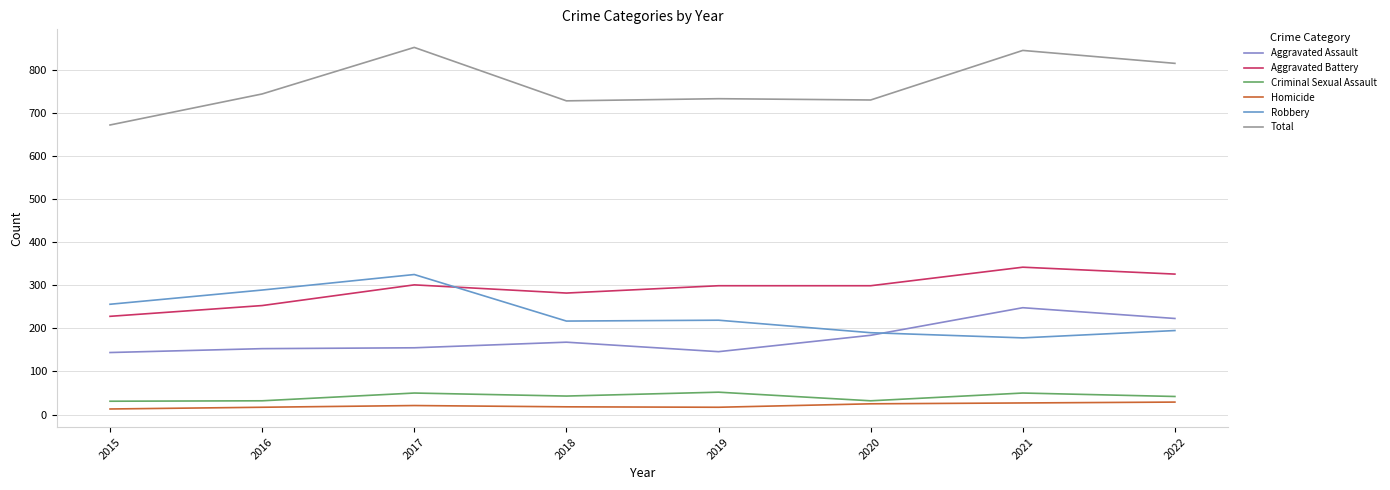

How many values in the Total series are below 744?

4